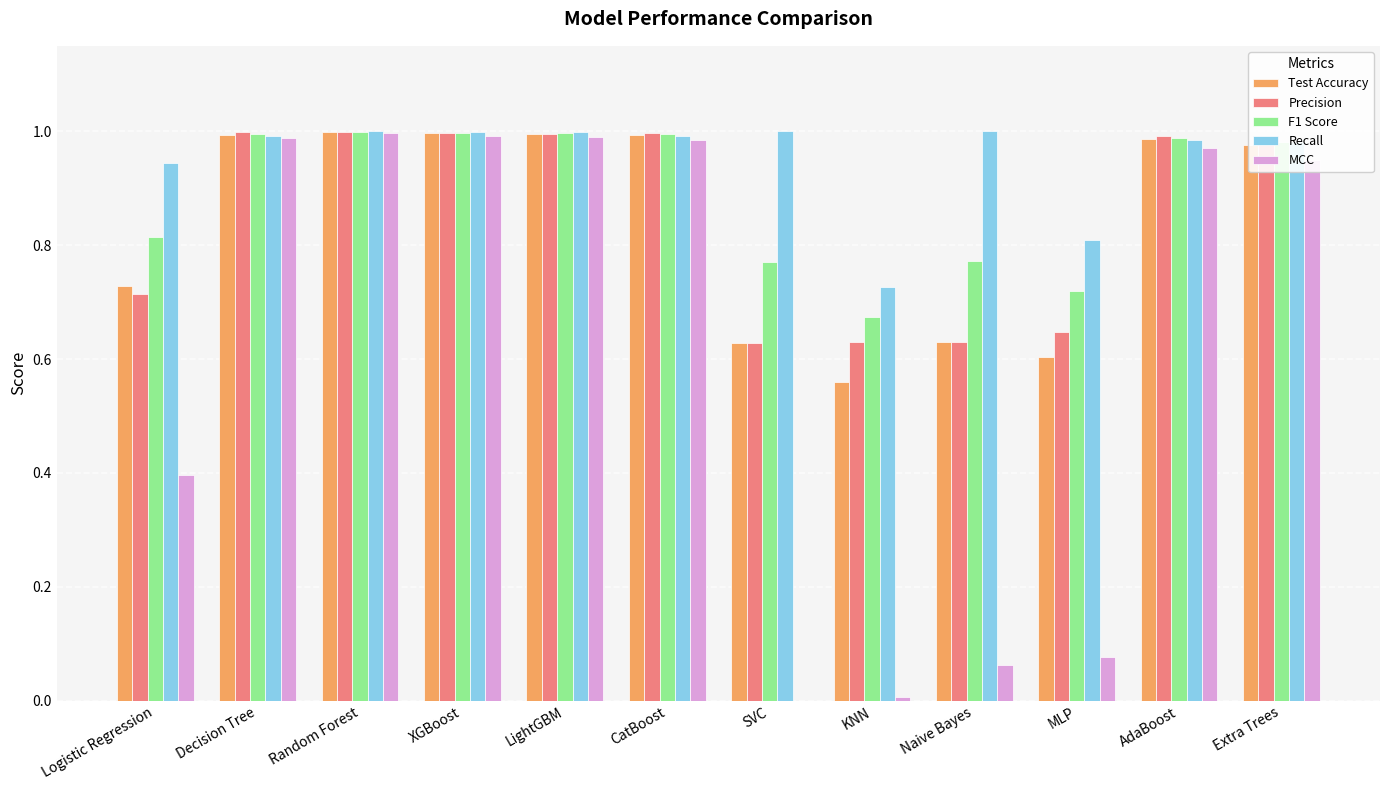

Is it true that Recall equals 0.4 at XGBoost?

False